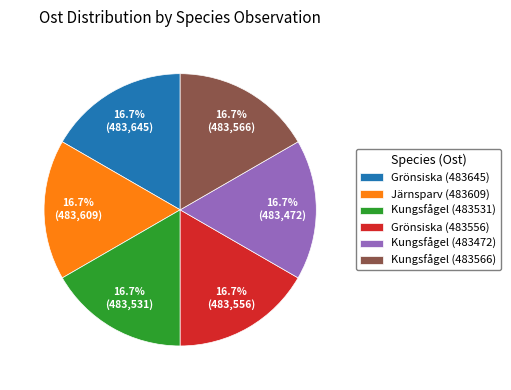

Approximately how many times larger is the value at Grönsiska (483556) compared to Kungsfågel (483566)?

1.0